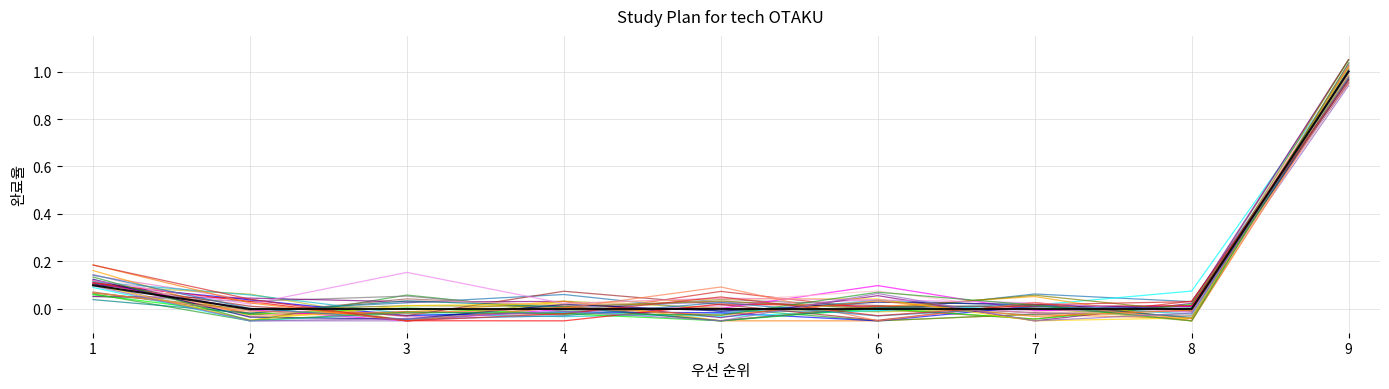

What is the greatest value displayed?

1.0